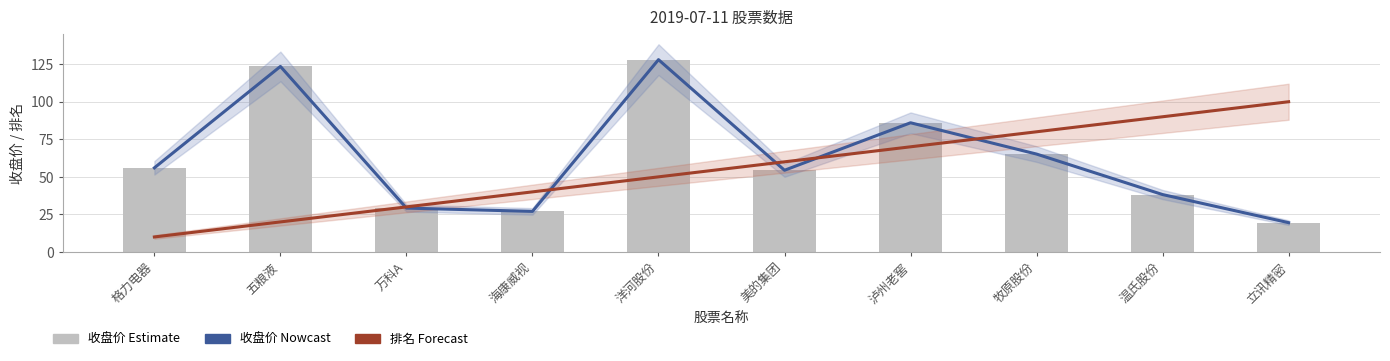

What is the difference between the maximum and minimum values in the 排名×10 (Forecast) series?

90.0